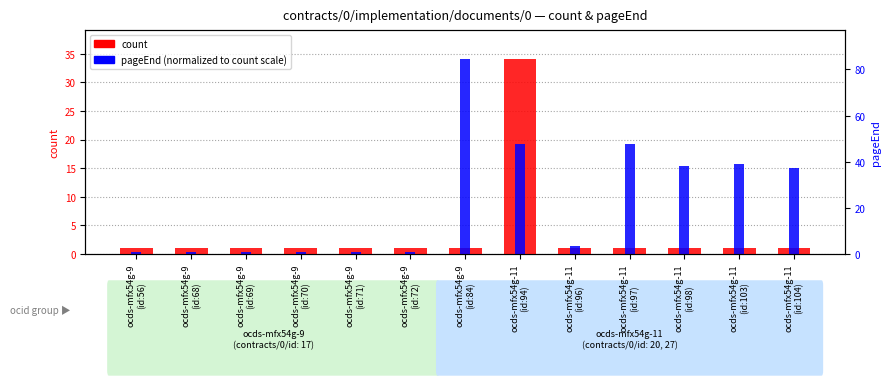

What is the total value across all series at ocds-mfx54g-11
(id:94)?

53.3